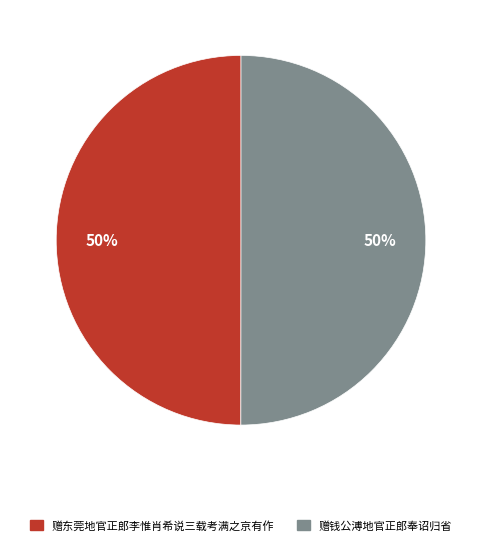

Is the sum of 赠钱公溥地官正郎奉诏归省 and 赠东莞地官正郎李惟肖希说三载考满之京有作 greater than half?

Yes